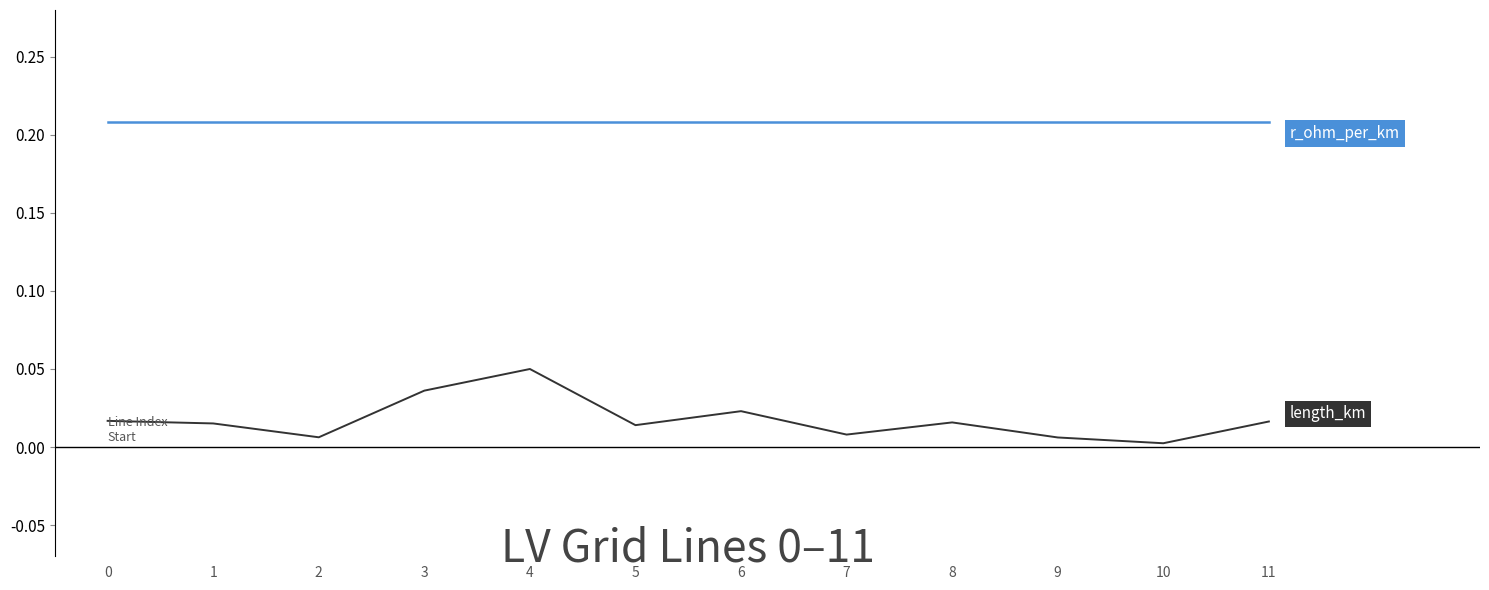

Is this an area chart (filled region under the line)?

No